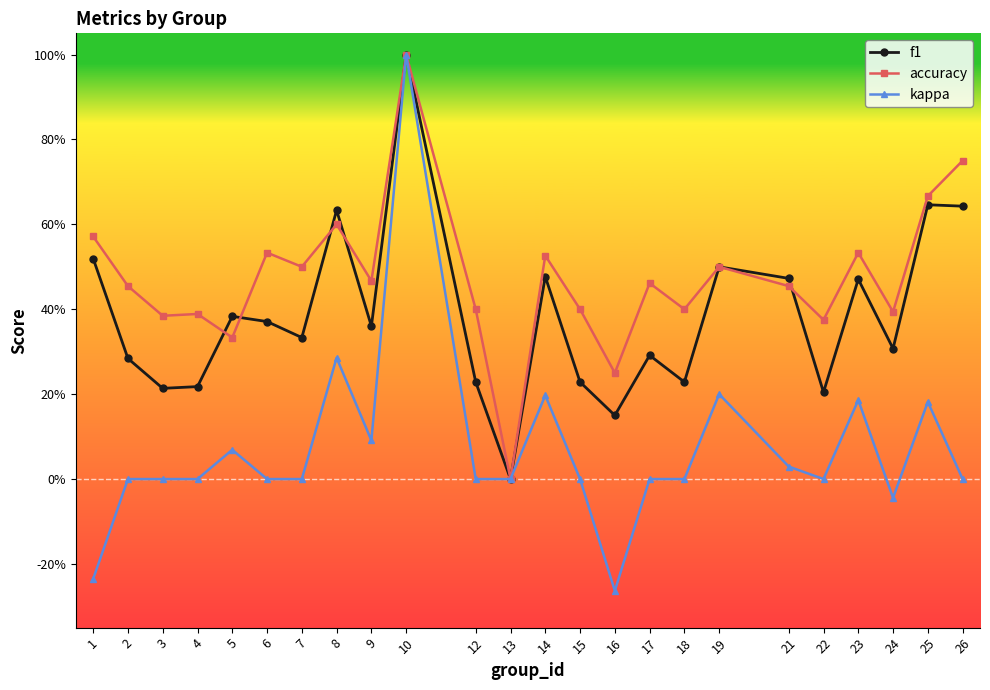

At which category is the sum across all series the highest?

10